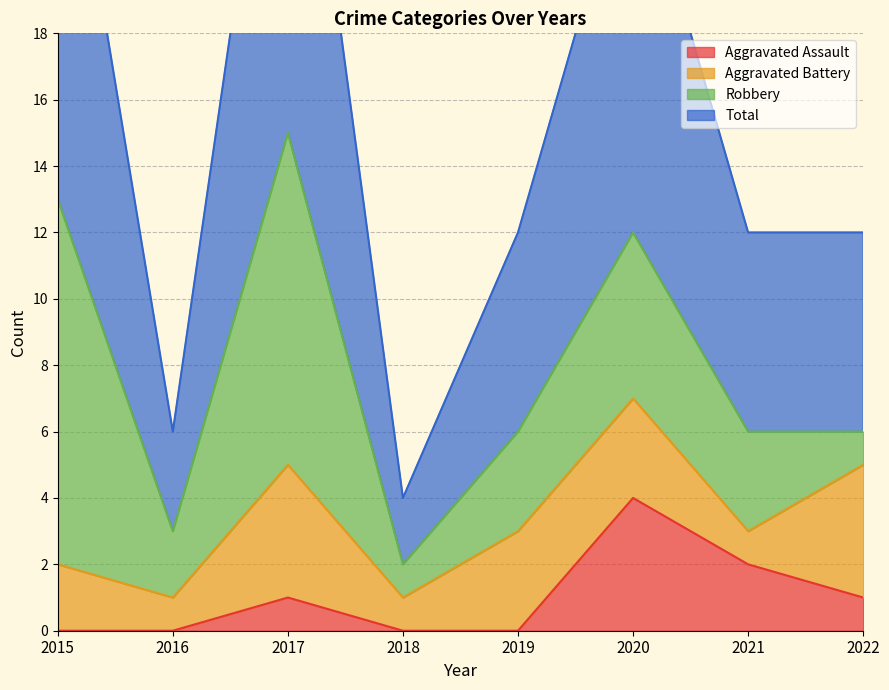

Which series has the widest spread of values?

Total